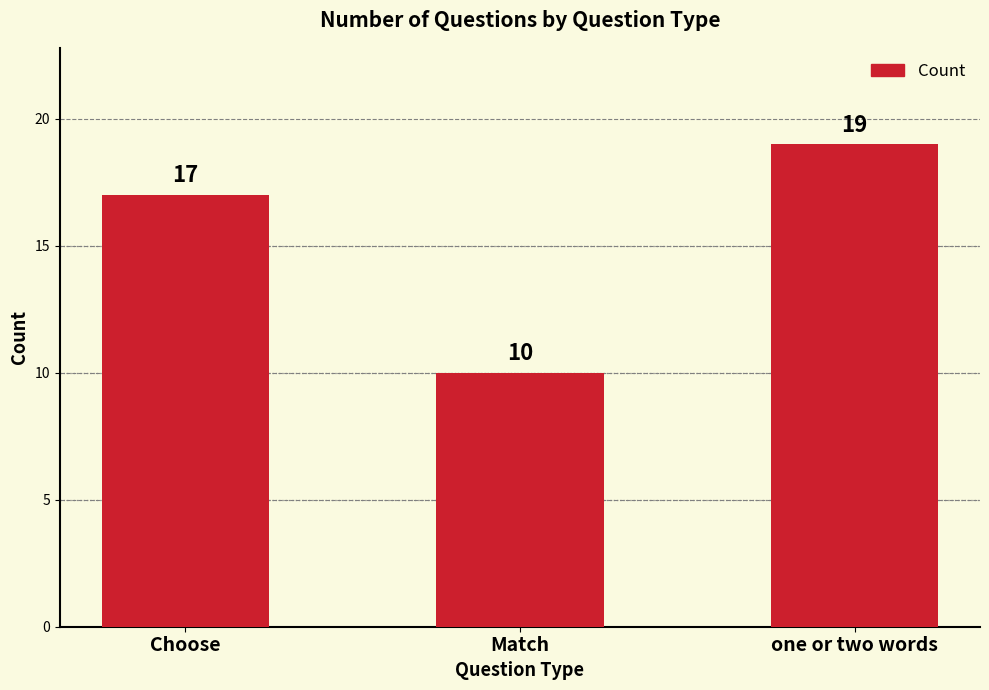

What is the sum of all values?

46